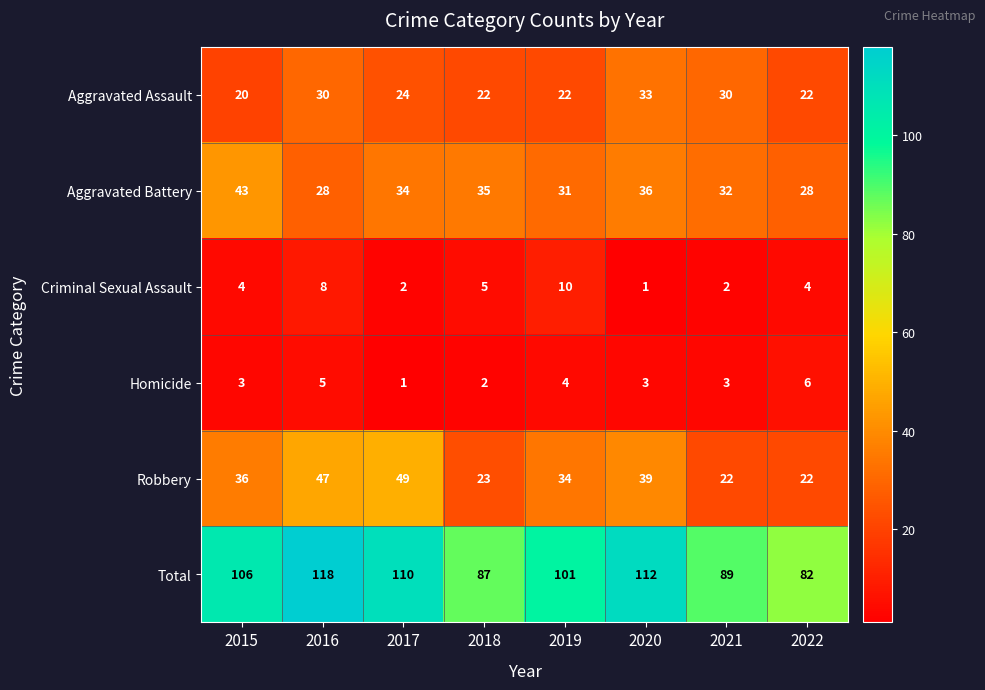

Which series changed the most between 2016 and 2019?

Total